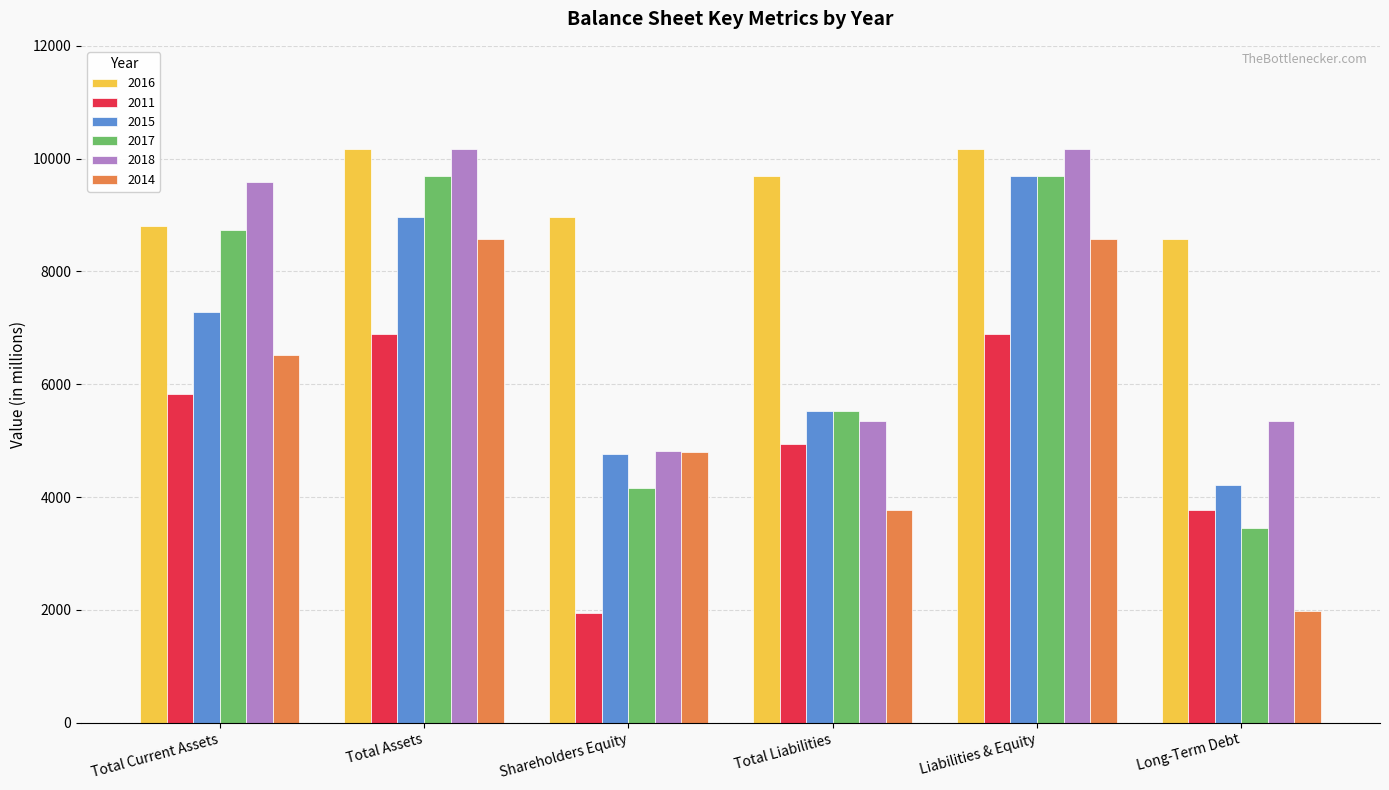

What is the minimum value shown in the chart?

1939